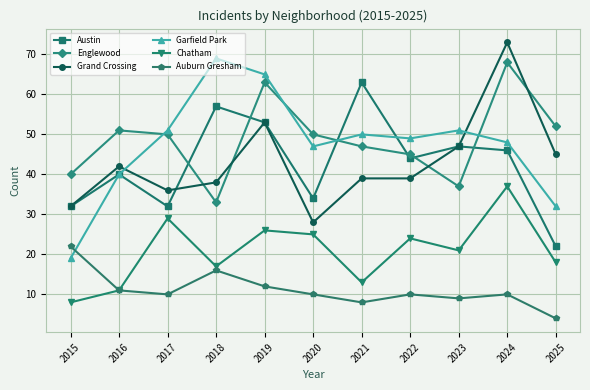

Reading right to left, what are all the values shown in this chart?

Austin: 22	46	47	44	63	34	53	57	32	40	32
Englewood: 52	68	37	45	47	50	63	33	50	51	40
Grand Crossing: 45	73	47	39	39	28	53	38	36	42	32
Garfield Park: 32	48	51	49	50	47	65	69	51	40	19
Chatham: 18	37	21	24	13	25	26	17	29	11	8
Auburn Gresham: 4	10	9	10	8	10	12	16	10	11	22